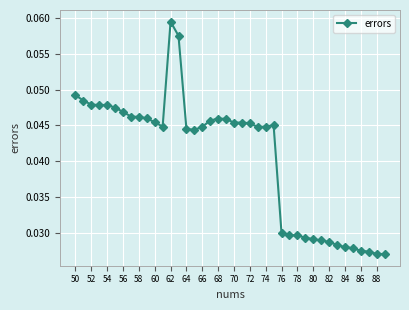

Count the values in the range 0 to 1.

40